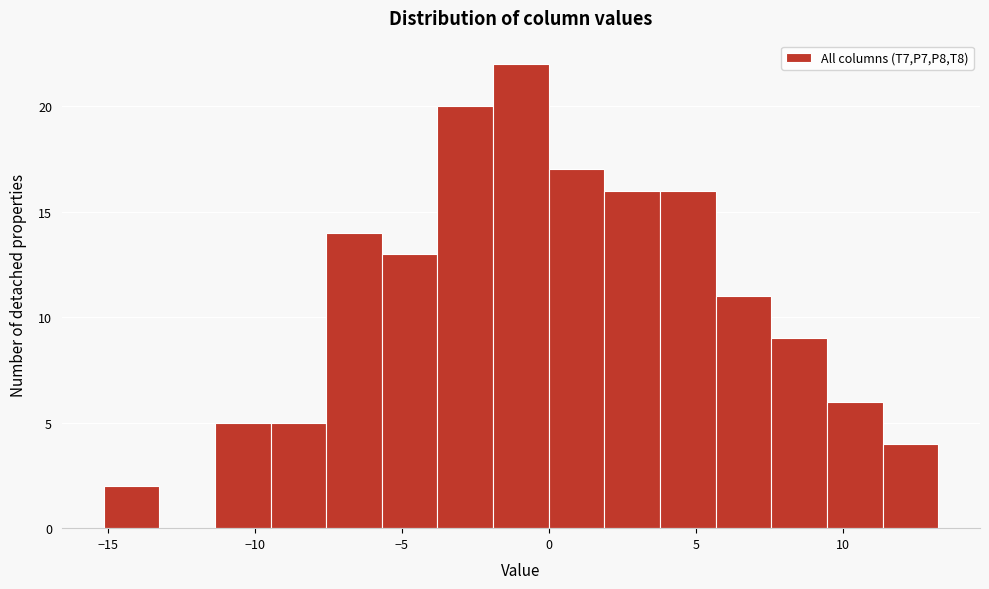

Around what value on the x-axis is the tallest bar? Give the approximate position of its centre, as read against the axis.

-1.0